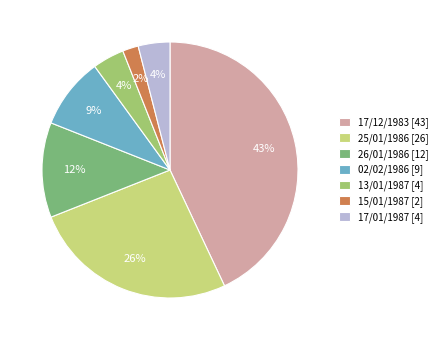

Is it true that 17/12/1983 is 43% of the pie?

True